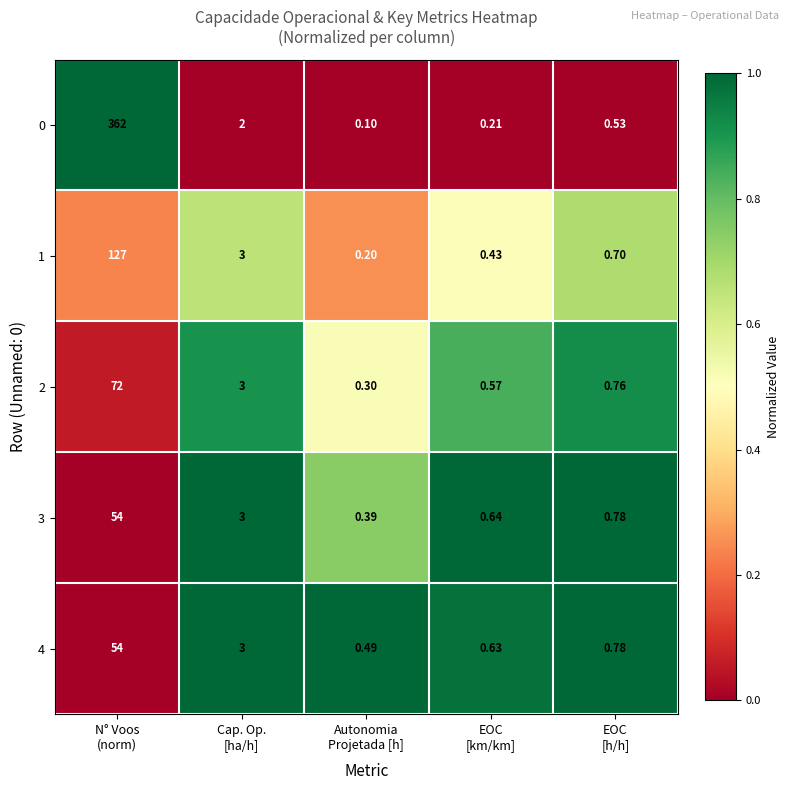

Which series has the largest total across all categories?

0